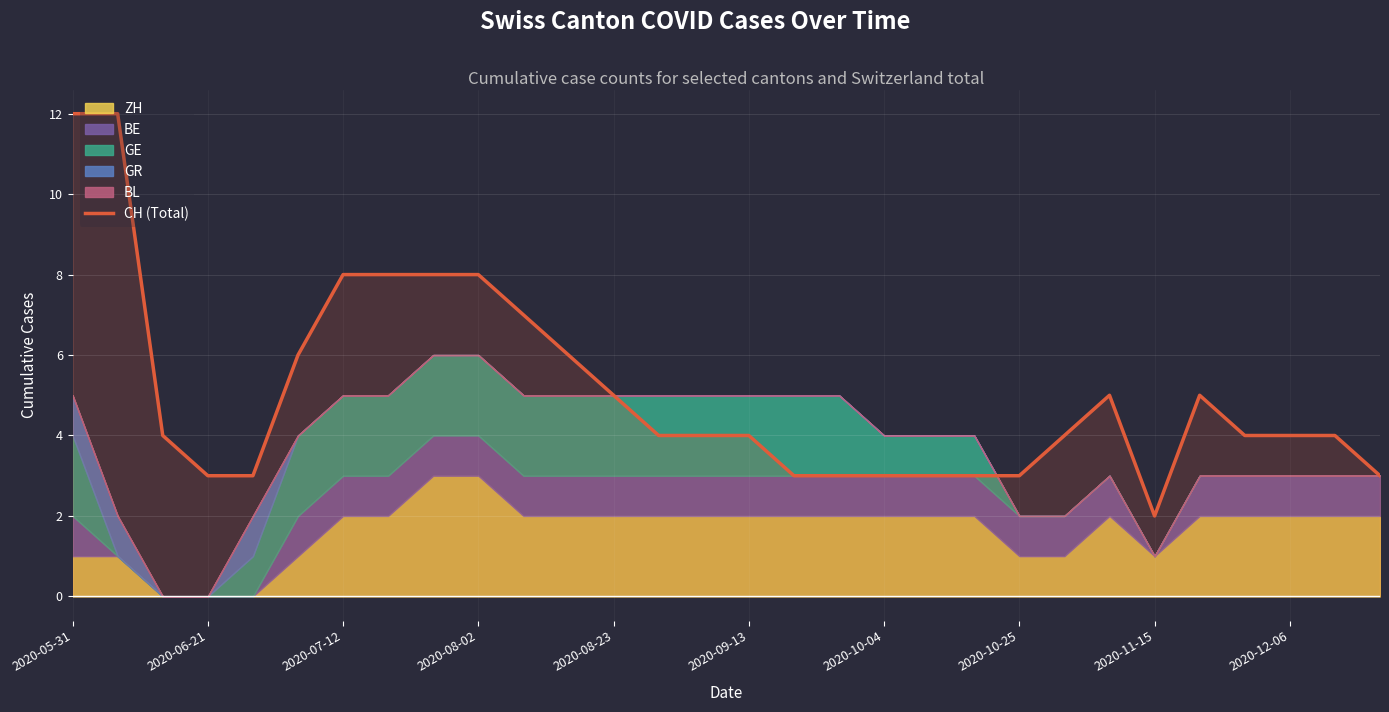

At which label does CH (Total) reach its minimum?

2020-11-15